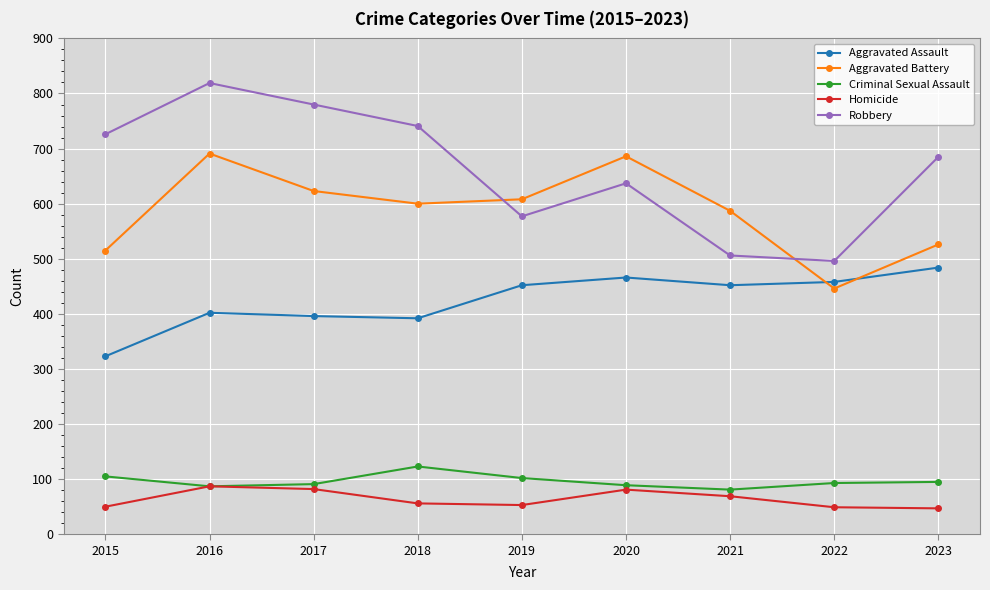

Does the chart display data point markers on the line(s)?

Yes